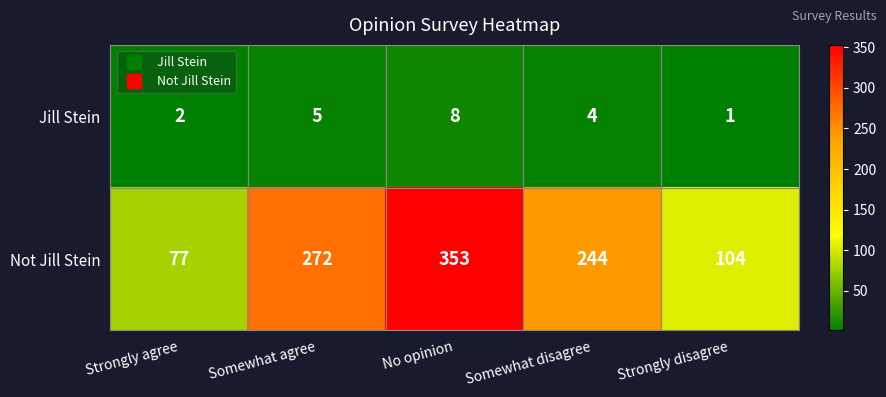

What is the difference between the maximum and second lowest values in the Jill Stein series?

6